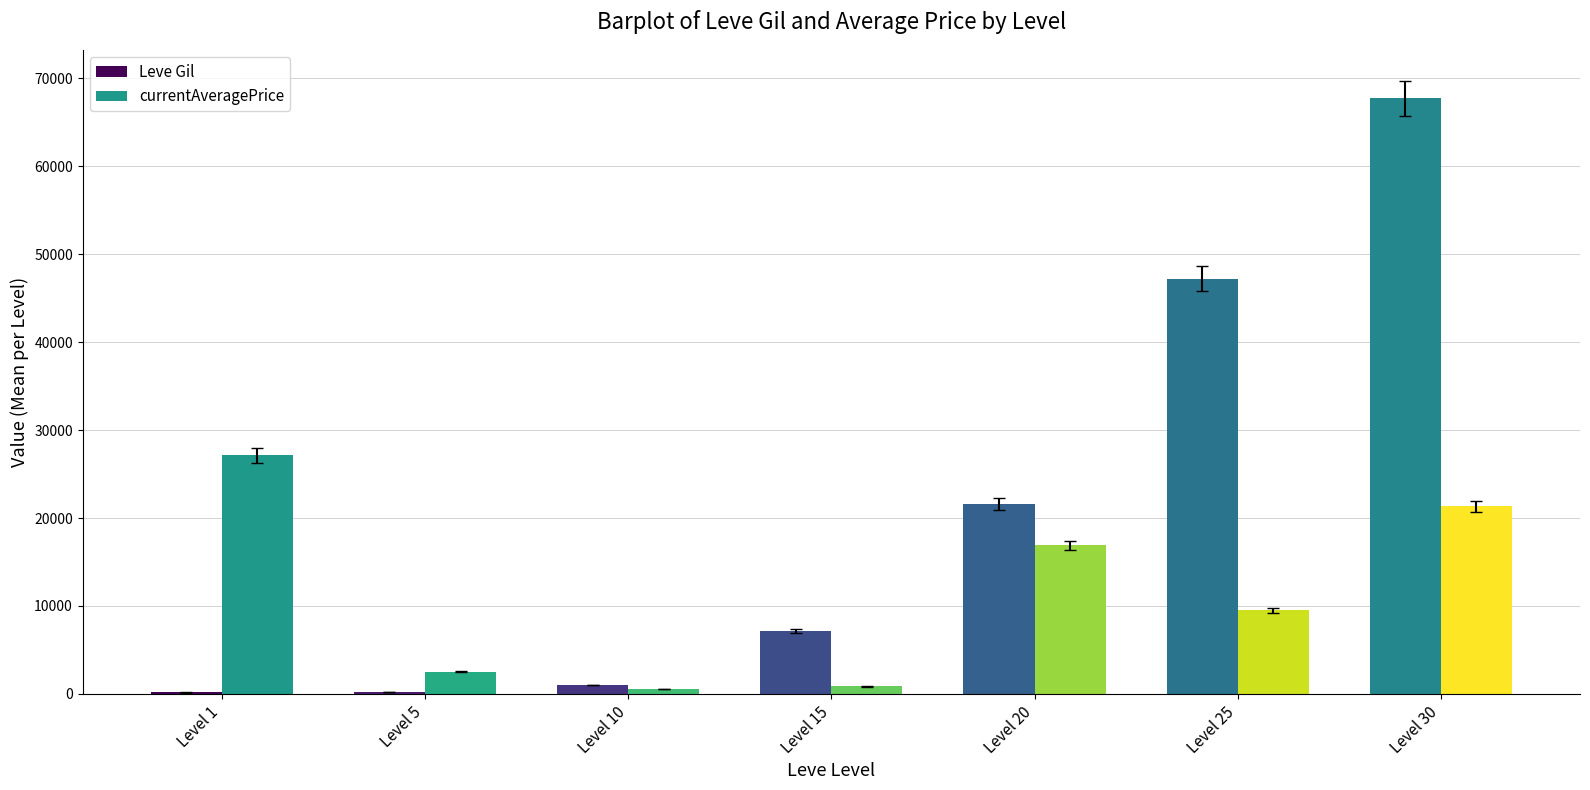

Is the value of Leve Gil at Level 15 greater than the value of currentAveragePrice at Level 5?

Yes